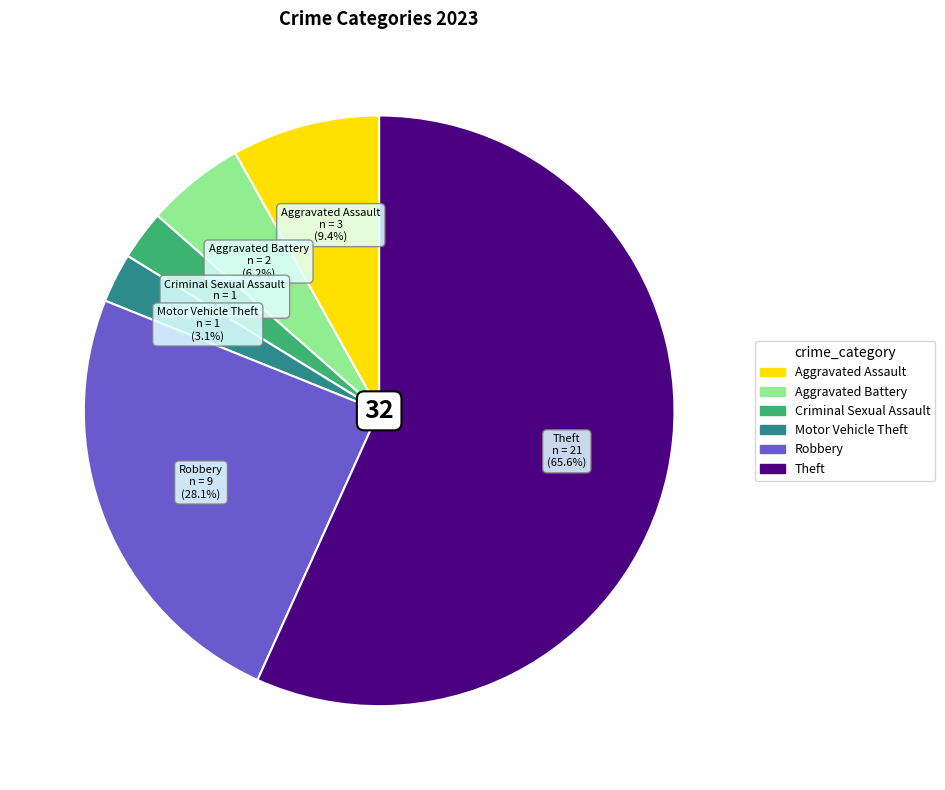

Count the number of slices in the pie.

6